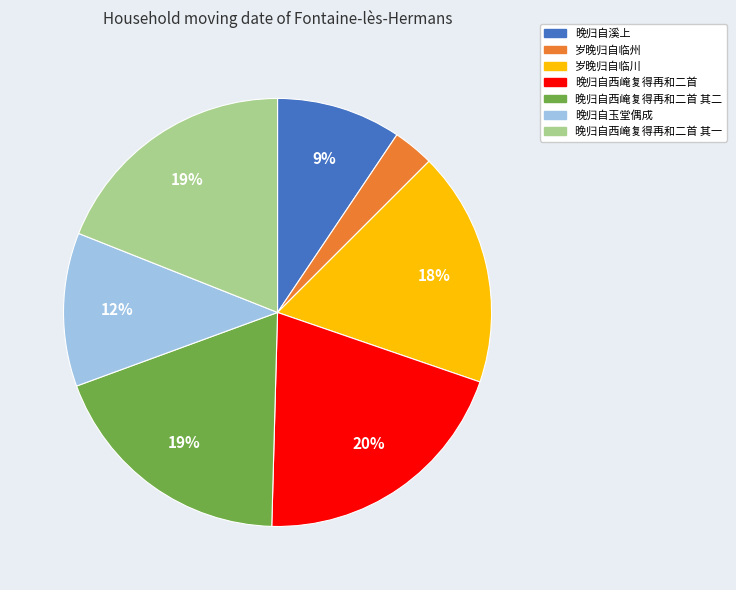

Which has a higher value, 晚归自溪上 or 岁晚归自临州?

晚归自溪上